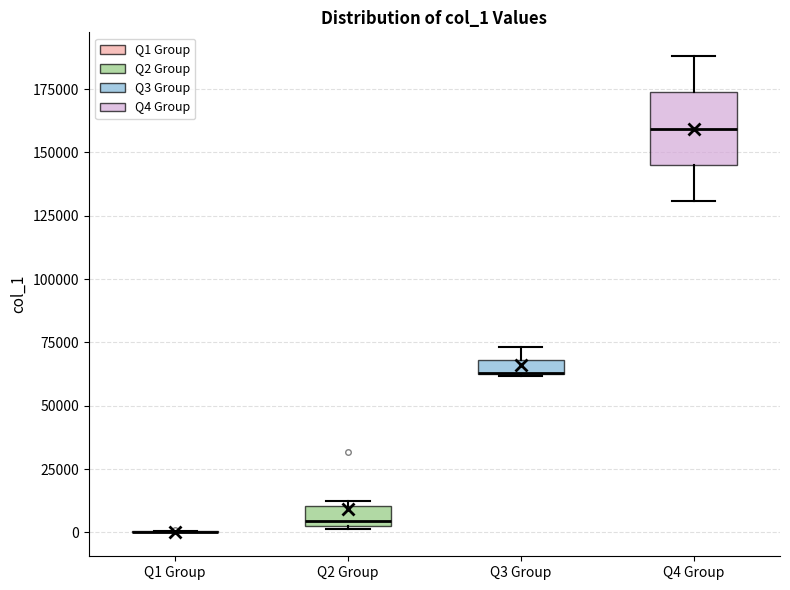

Where is the lower edge of the box for Q2 Group on the y-axis? The values are not printed on the chart, so give them approximately, as read against the axis.

0